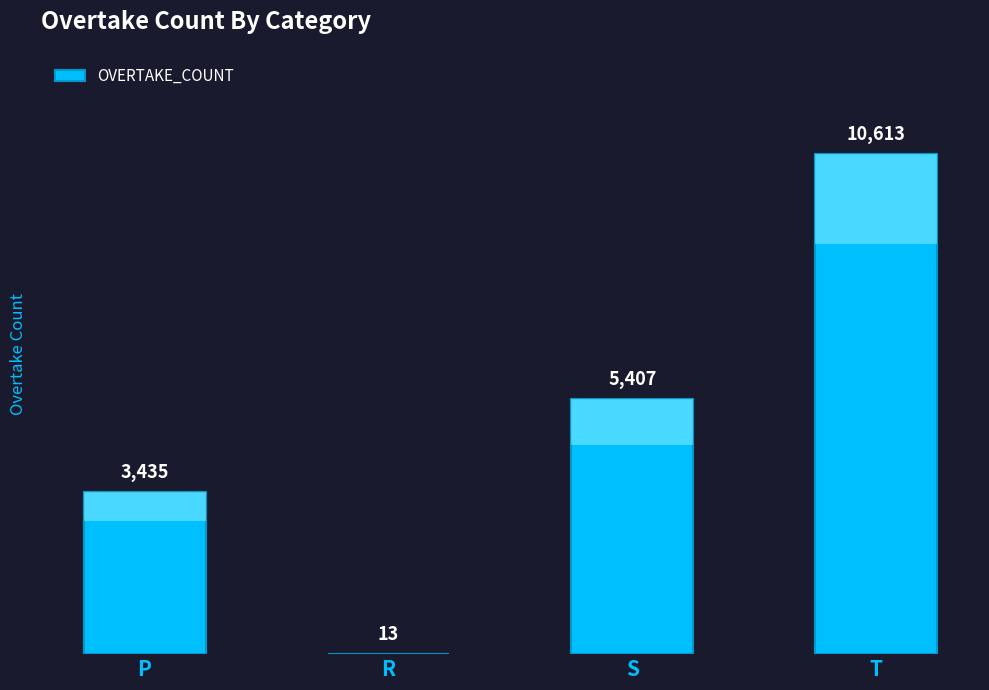

What is the sum of all values?

19468